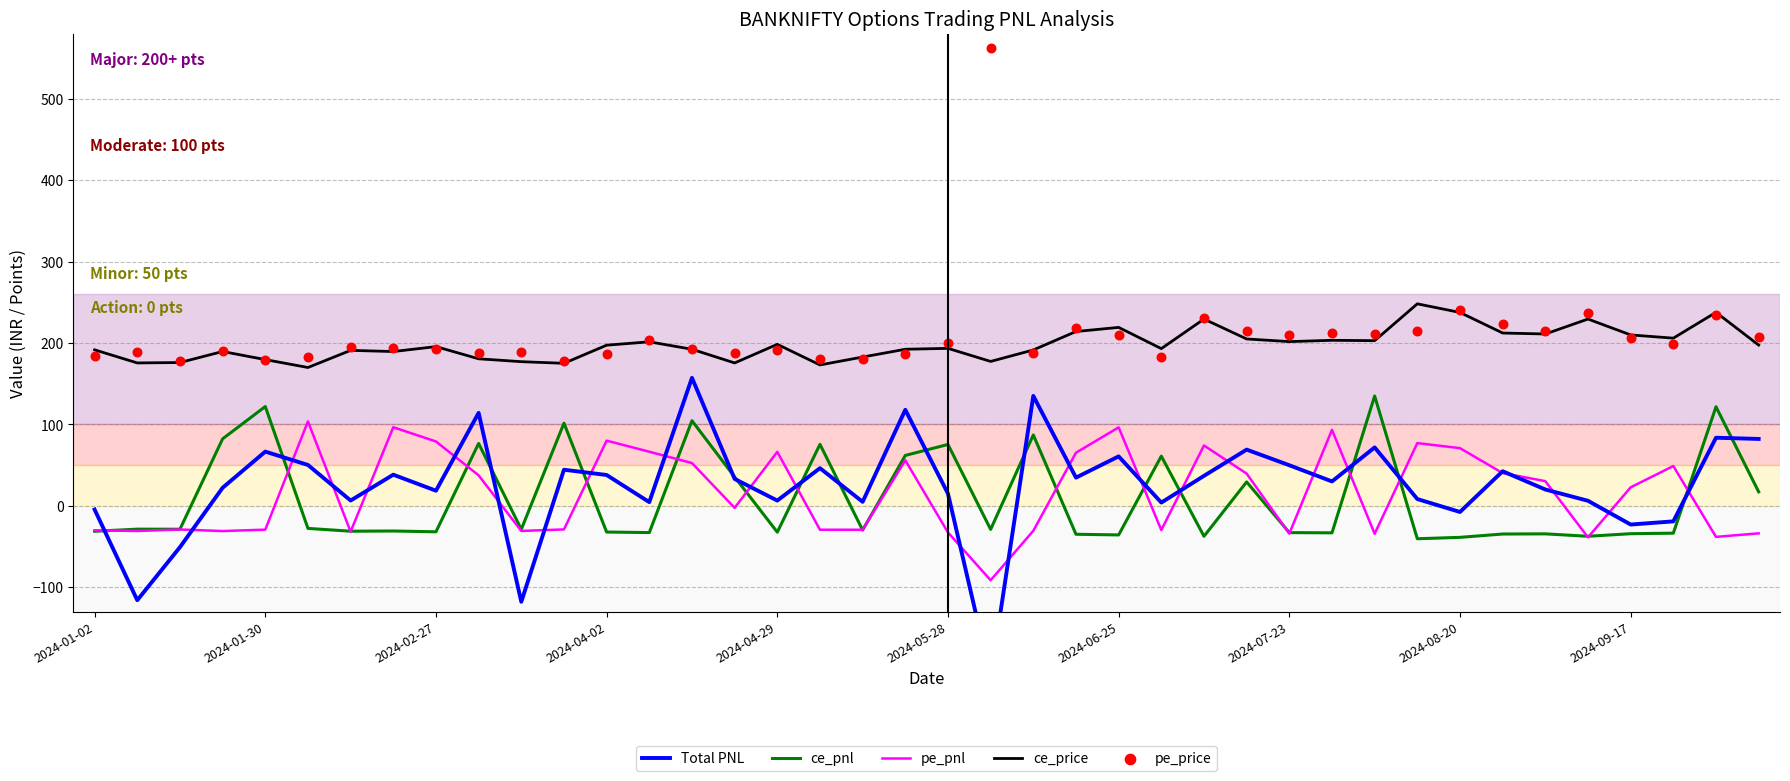

True or false: ce_pnl and ce_price cross at least once.

False